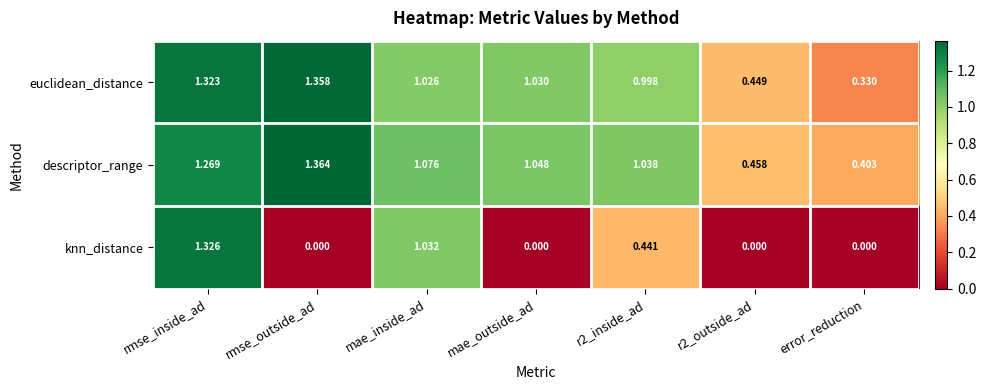

Which category has the highest value in the euclidean_distance series?

rmse_outside_ad